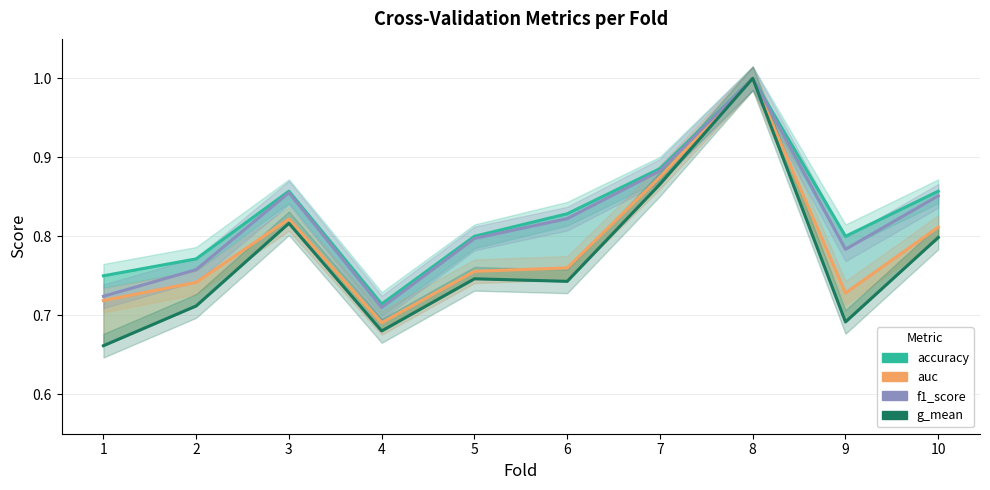

At which category is the sum across all series the highest?

8